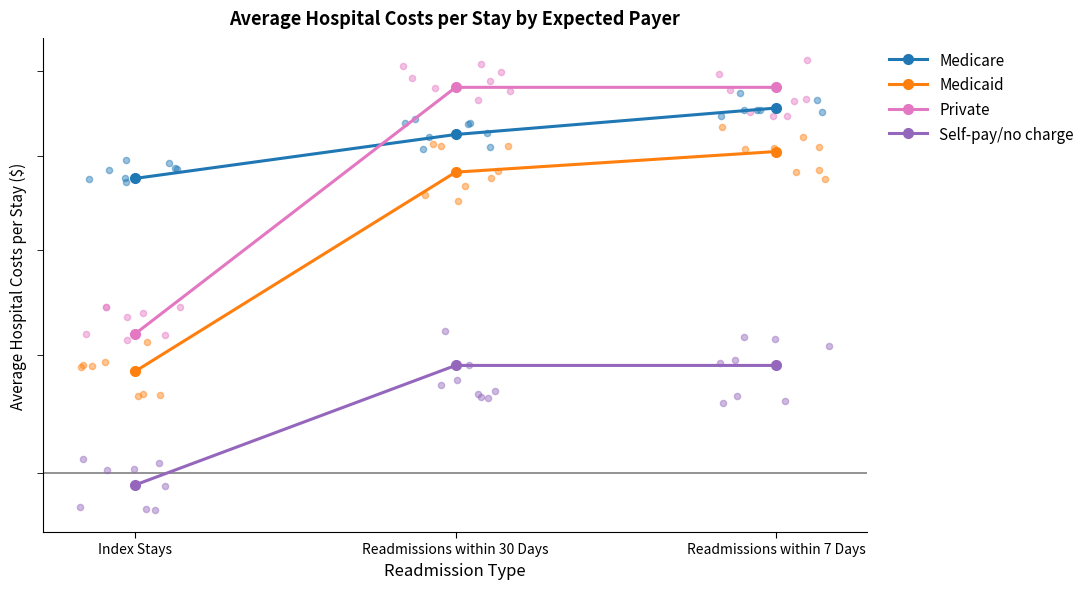

Which series has the largest Y range (max minus min)?

Private